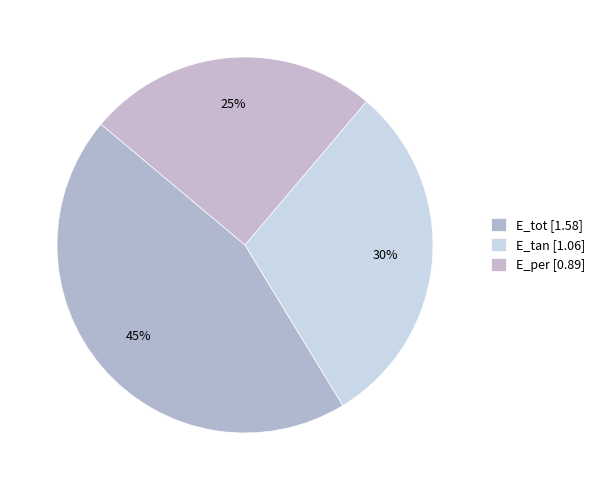

How many segments does this pie chart have?

3